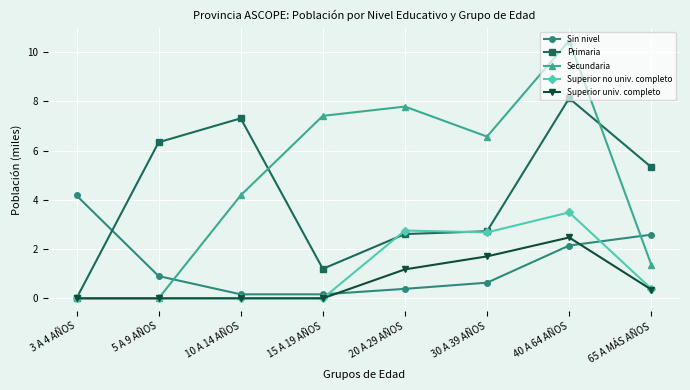

True or false: Sin nivel and Primaria intersect in this chart.

True